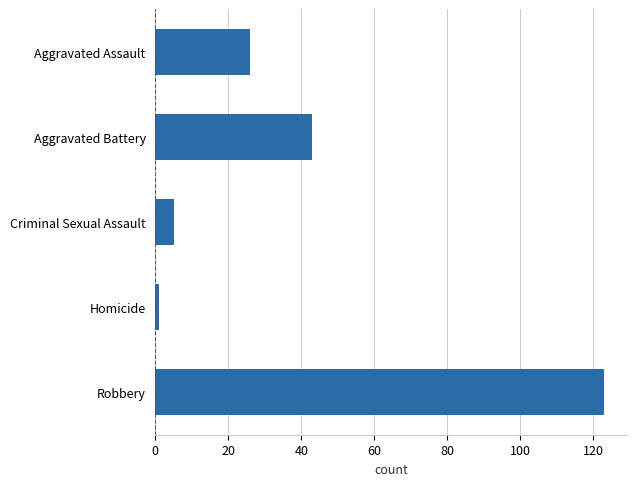

Rank the categories by value from highest to lowest.

Robbery, Aggravated Battery, Aggravated Assault, Criminal Sexual Assault, Homicide